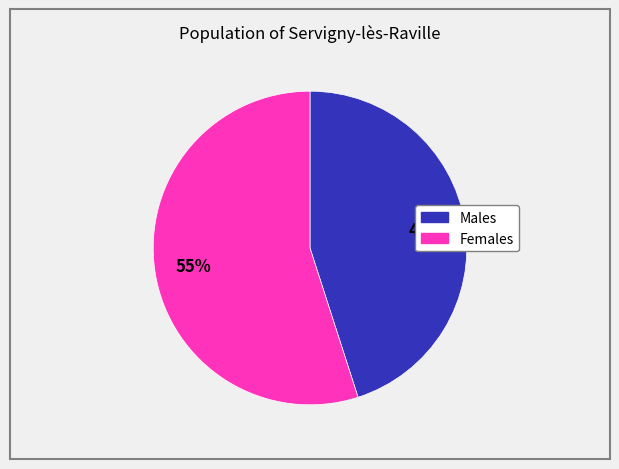

To the nearest percent, what is the difference between the largest and smallest slice percentages?

10%